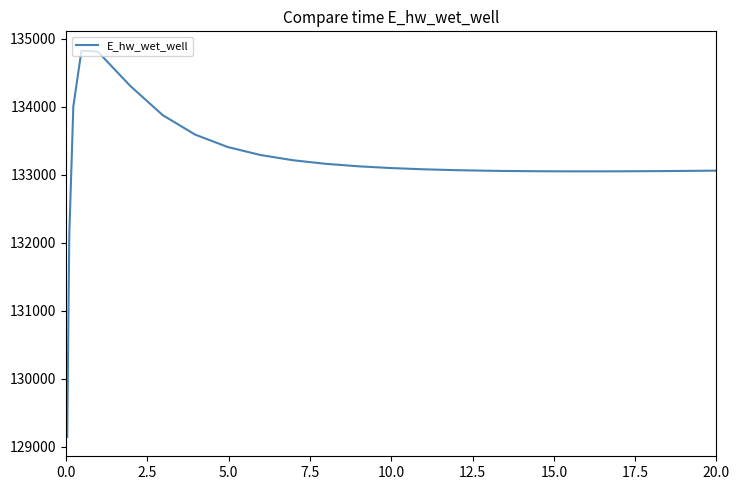

What is the minimum value shown in the chart?

129143.6